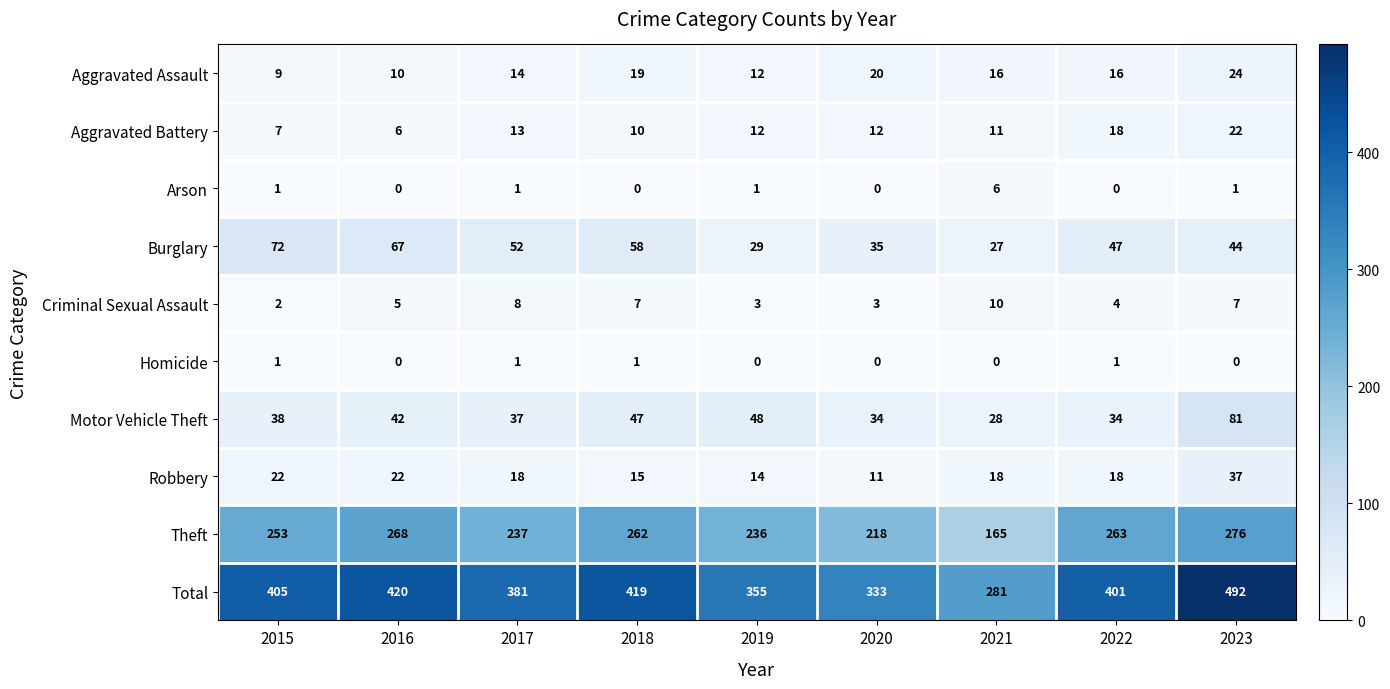

At how many categories does at least one series exceed 379?

6